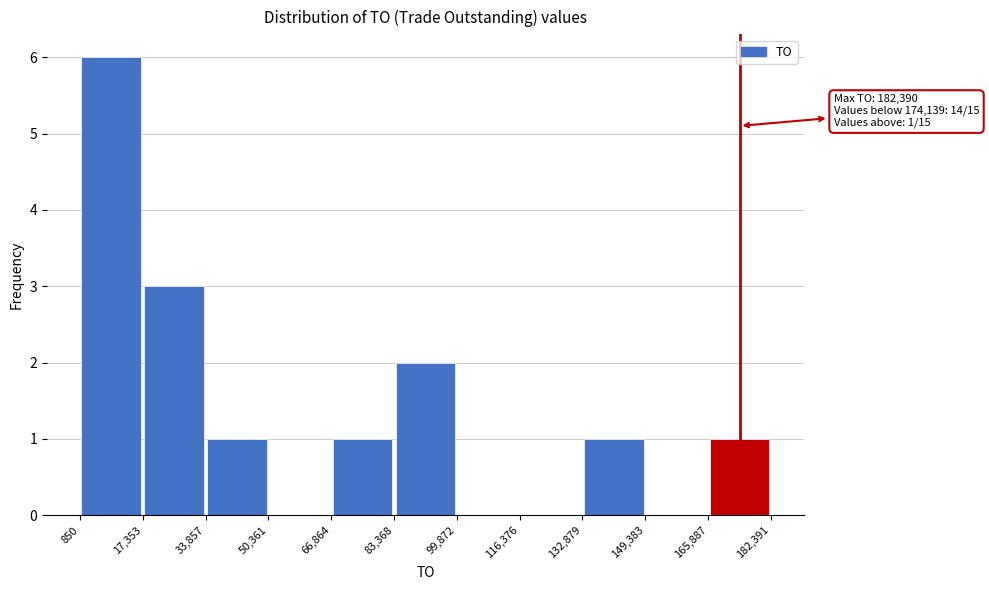

Which range on the x-axis has the tallest bar?

850 to 17,353